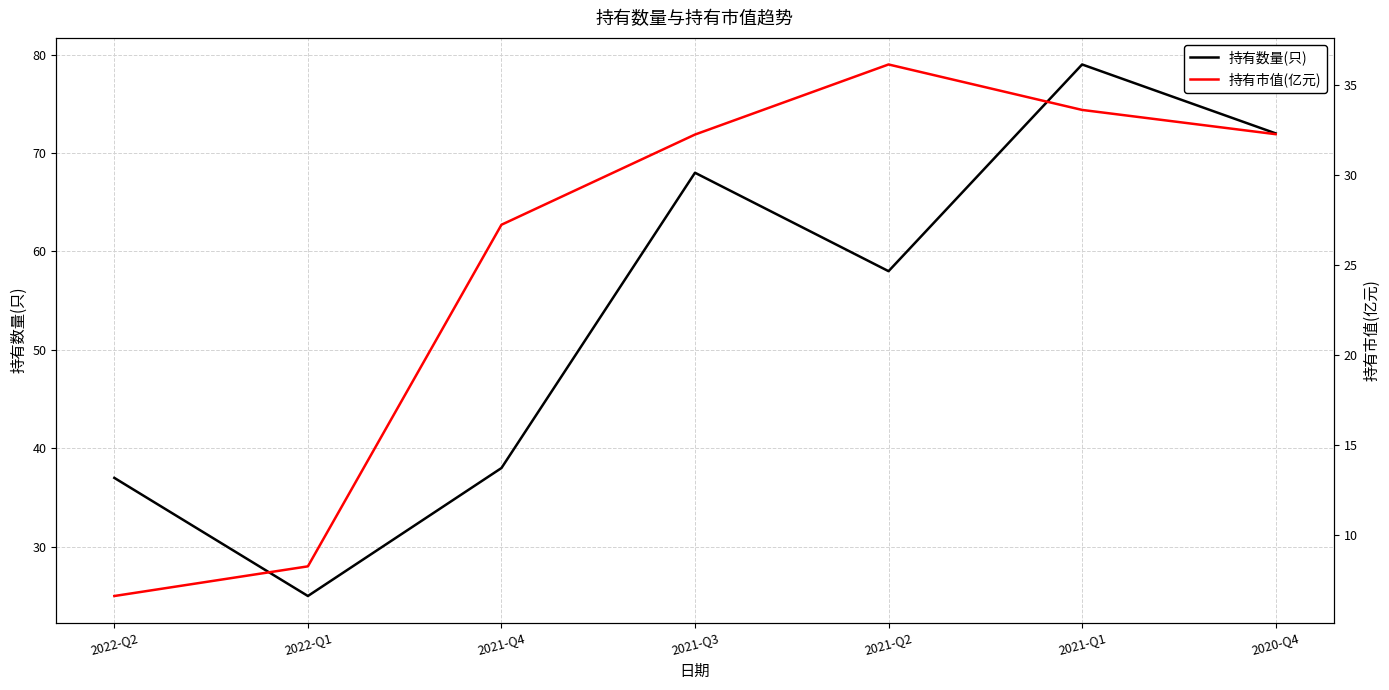

Between 2021-Q3 and 2021-Q1, which series saw the biggest shift?

持有数量(只)